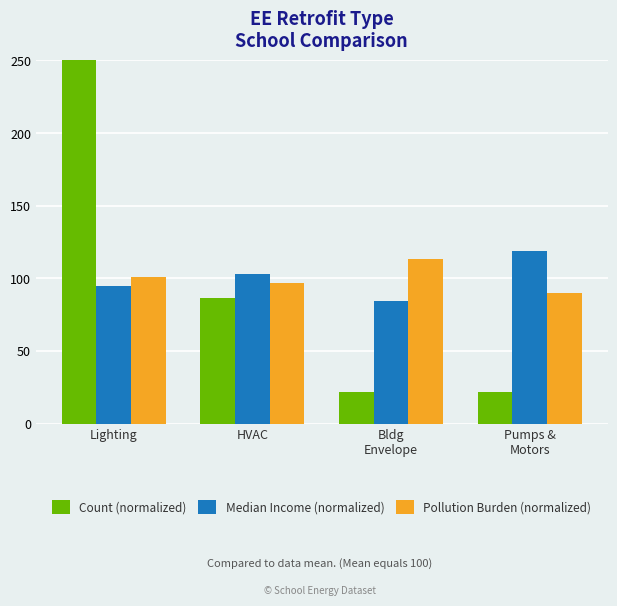

At which label does Count (normalized) first exceed 86?

Lighting